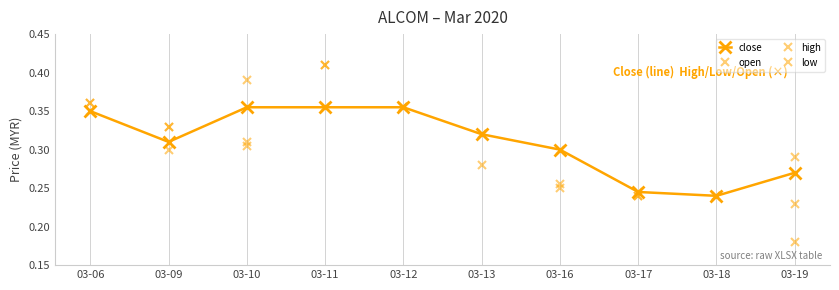

Does the chart have visible grid lines?

No